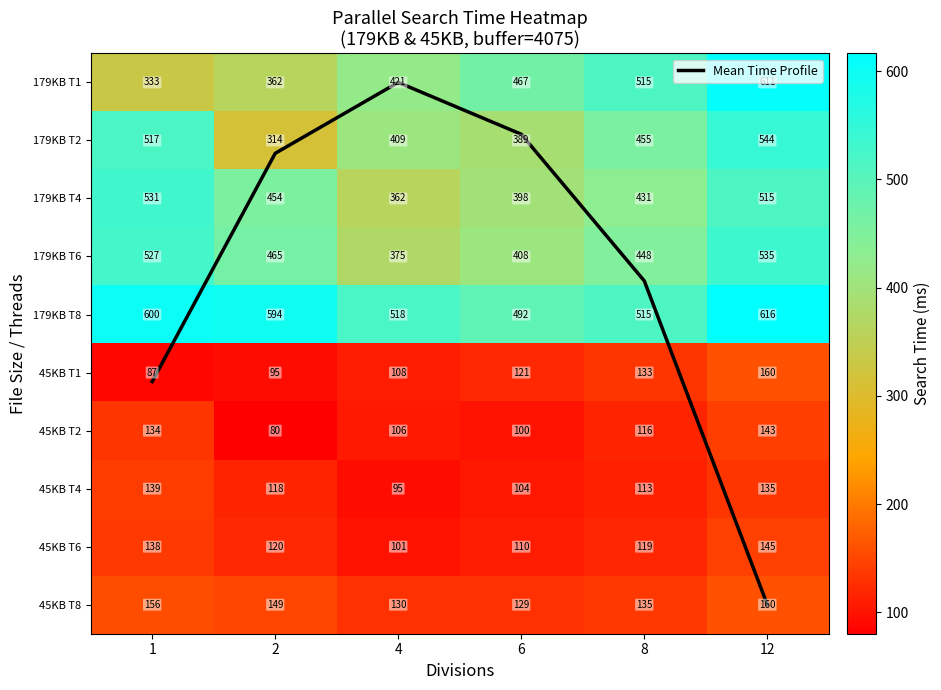

Is it true that 179KB T8 equals 771.9 at 4?

False